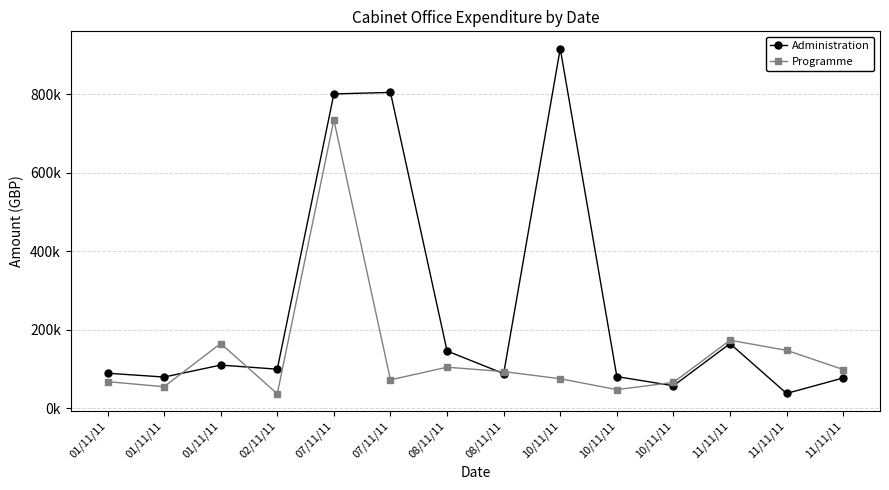

What are all the series names shown in the legend?

Administration, Programme